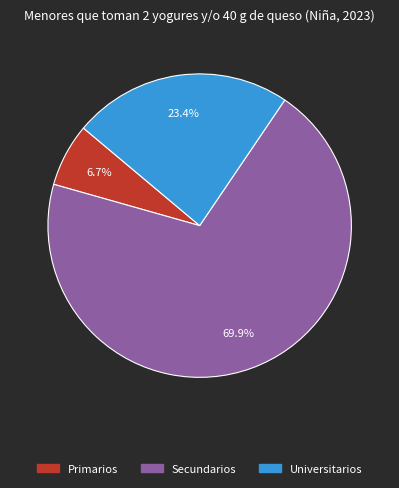

Between Universitarios and Primarios, which is larger?

Universitarios